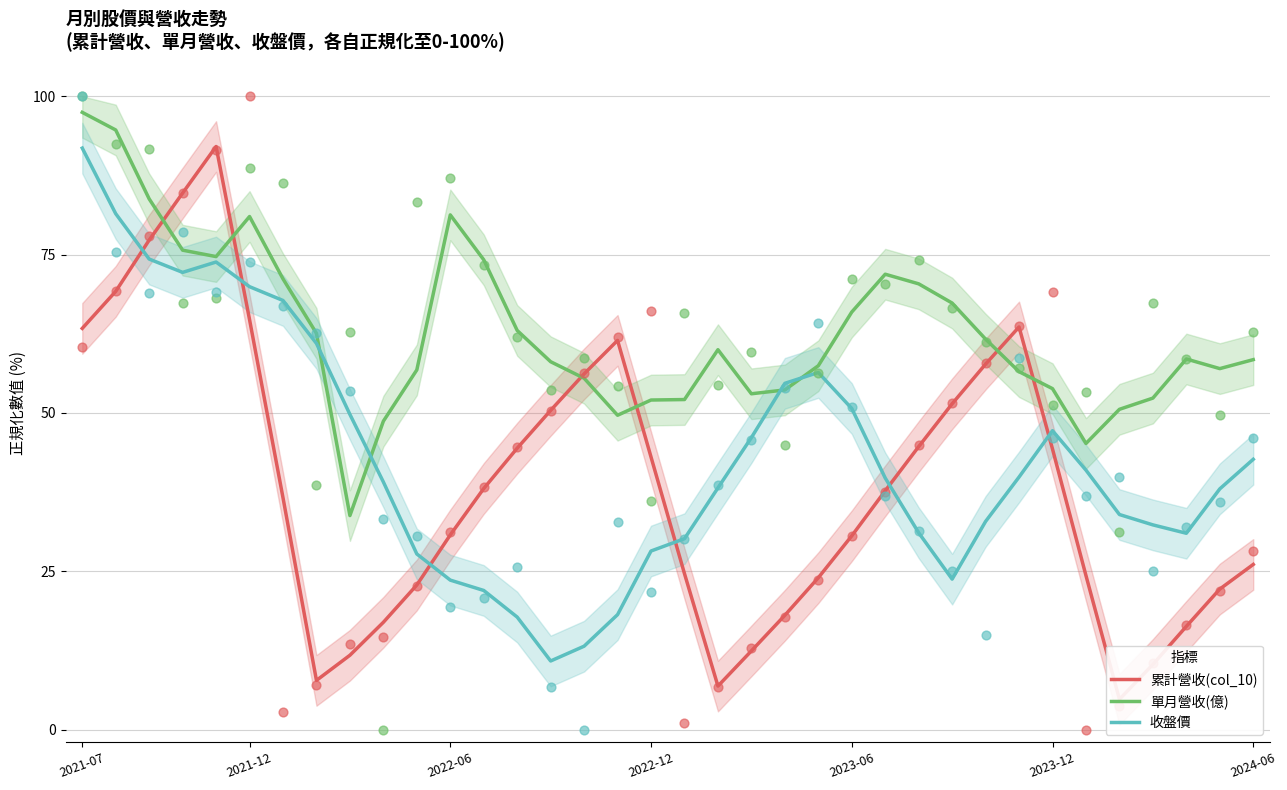

Which series has the largest total across all categories?

單月營收(億)